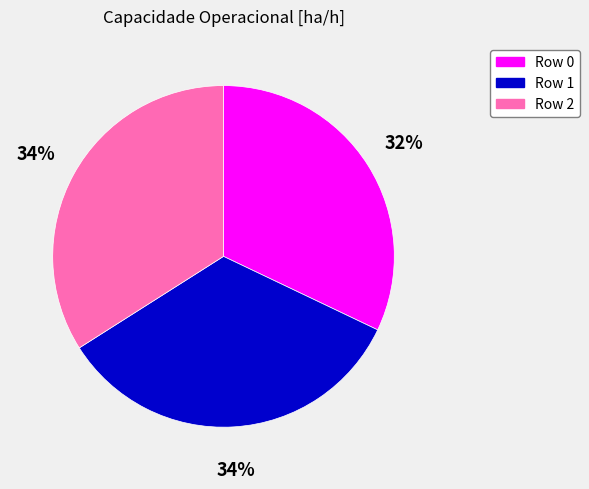

To the nearest percent, what portion does Row 1 represent?

34%